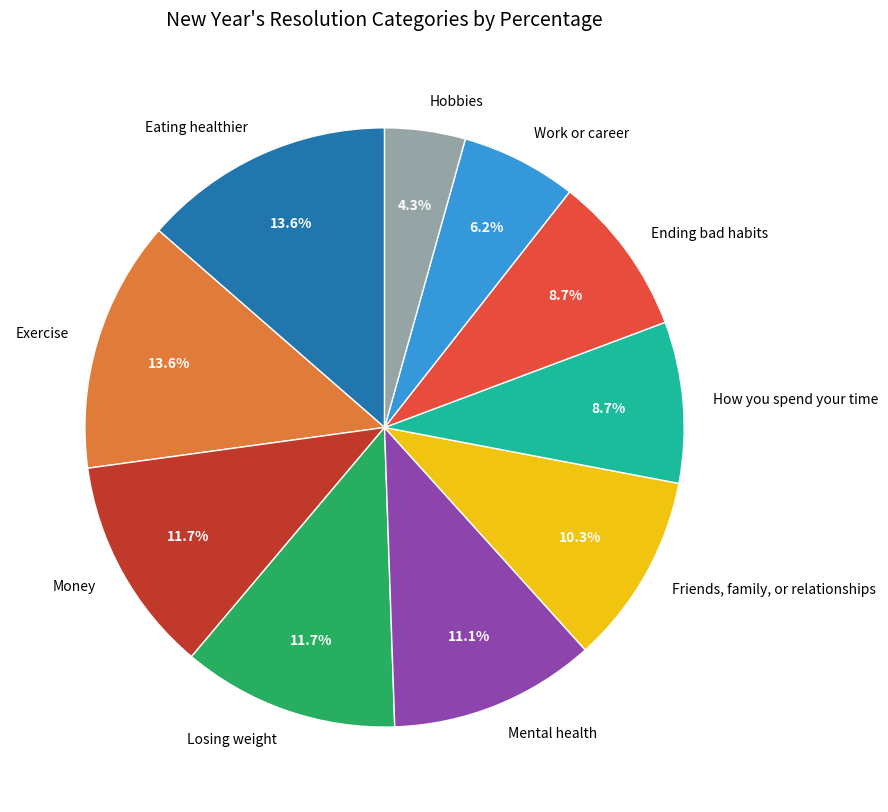

What percentage do Ending bad habits and Mental health together represent?

19.8%